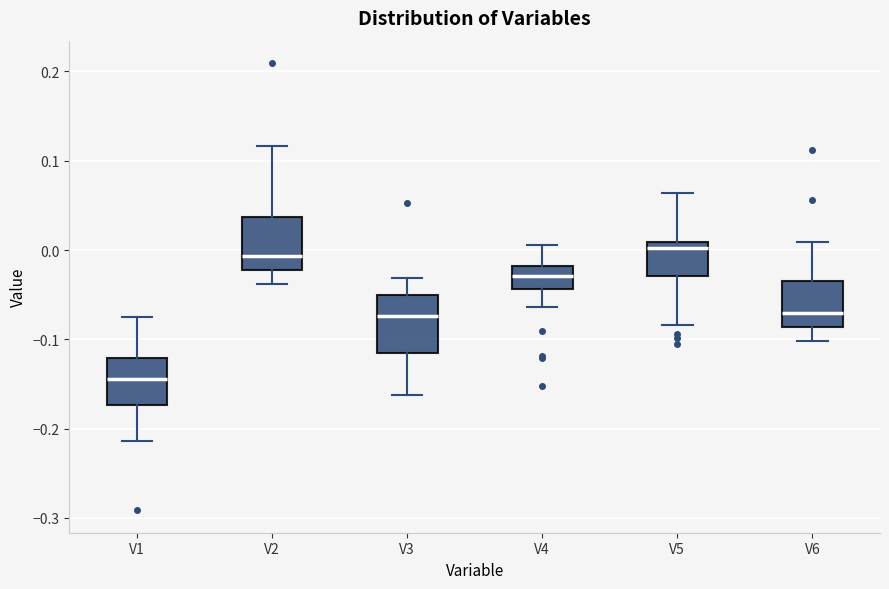

Reading left to right, transcribe this box plot: for each box, give where its median line is, the range the box spans, and where its two whiskers end, as read against the y-axis. The values are not printed on the chart, so give them approximately, as read against the axis.

V1: median -0.14, box -0.17 to -0.12, whiskers -0.21 to -0.07
V2: median -0.01, box -0.02 to 0.04, whiskers -0.04 to 0.12
V3: median -0.07, box -0.12 to -0.05, whiskers -0.16 to -0.03
V4: median -0.03, box -0.04 to -0.02, whiskers -0.06 to 0.01
V5: median 0.00, box -0.03 to 0.01, whiskers -0.08 to 0.06
V6: median -0.07, box -0.09 to -0.03, whiskers -0.10 to 0.01